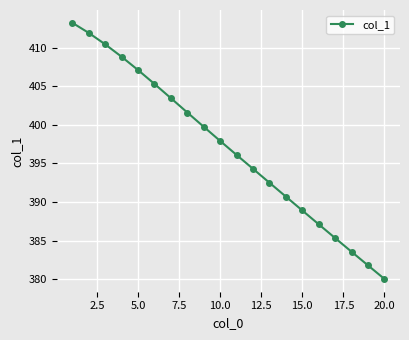

What is the average value?

397.0